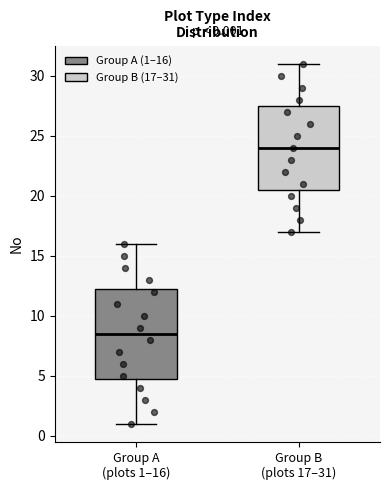

Which box has the lowest median line?

Group A (plots 1–16)